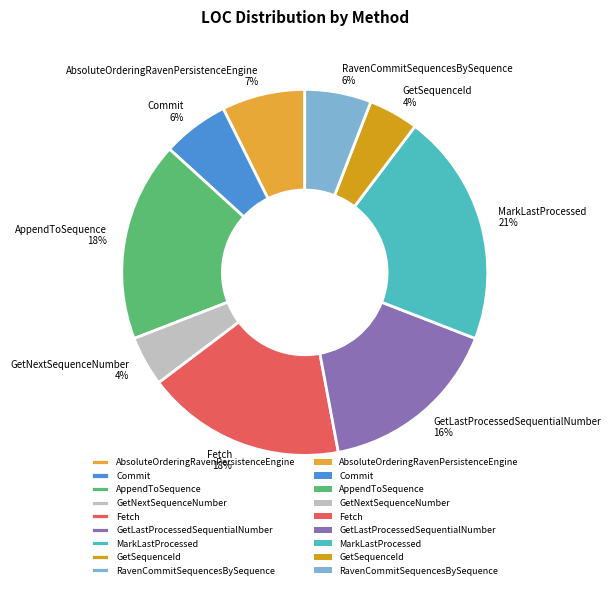

Is it true that GetLastProcessedSequentialNumber is 16% of the pie?

True